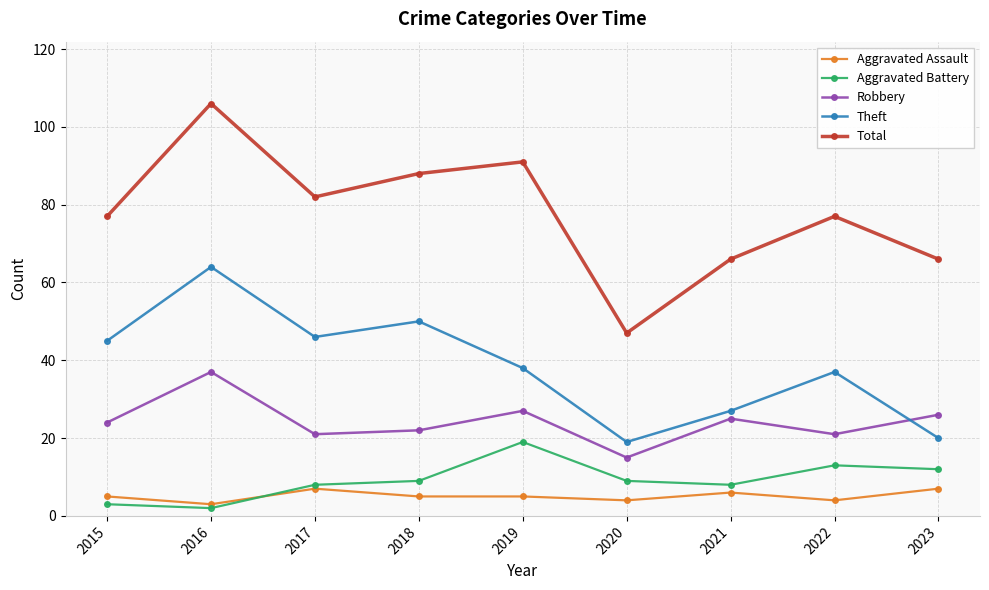

How many data points in Robbery are less than 24?

4